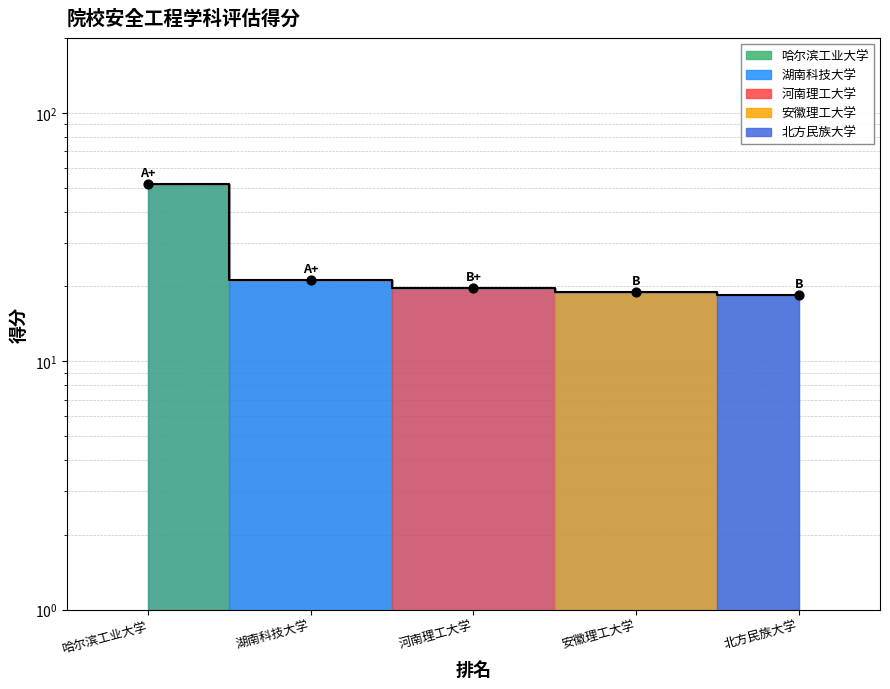

Which has a higher value, 北方民族大学 or 安徽理工大学?

安徽理工大学